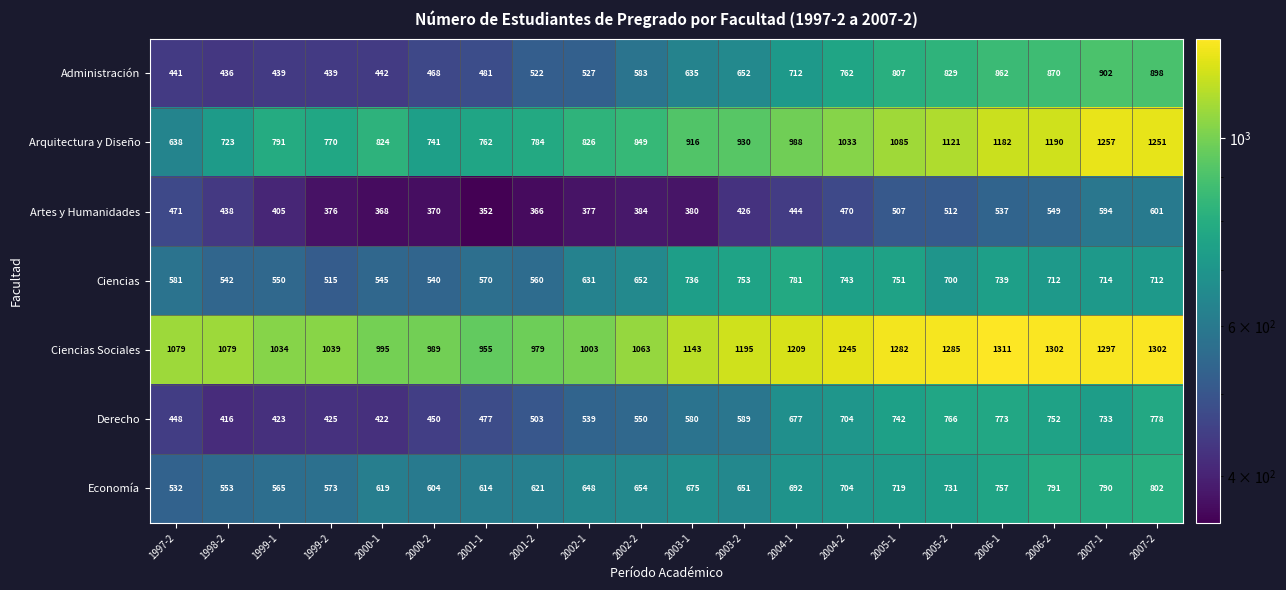

How many data points does each series have?

20